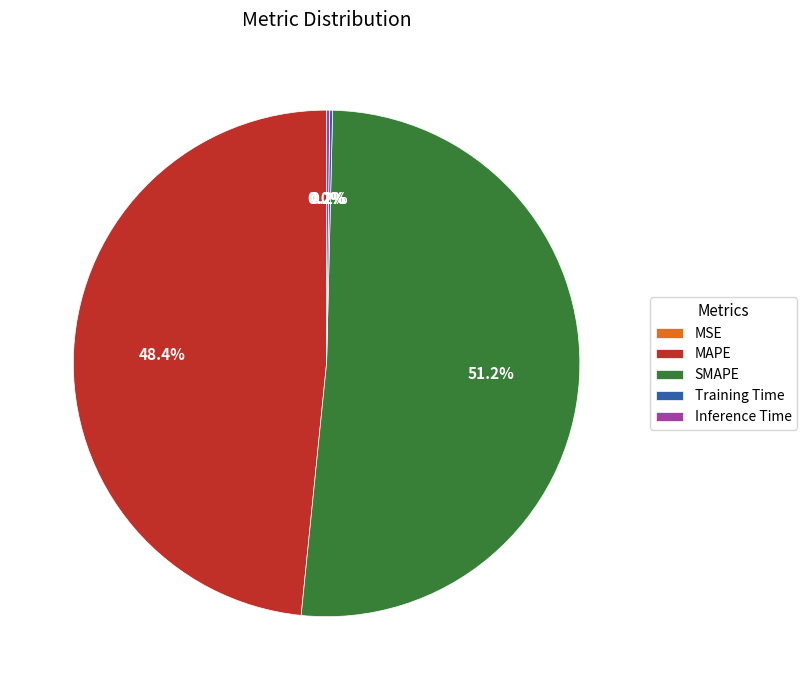

Between SMAPE and MAPE, which is larger?

SMAPE